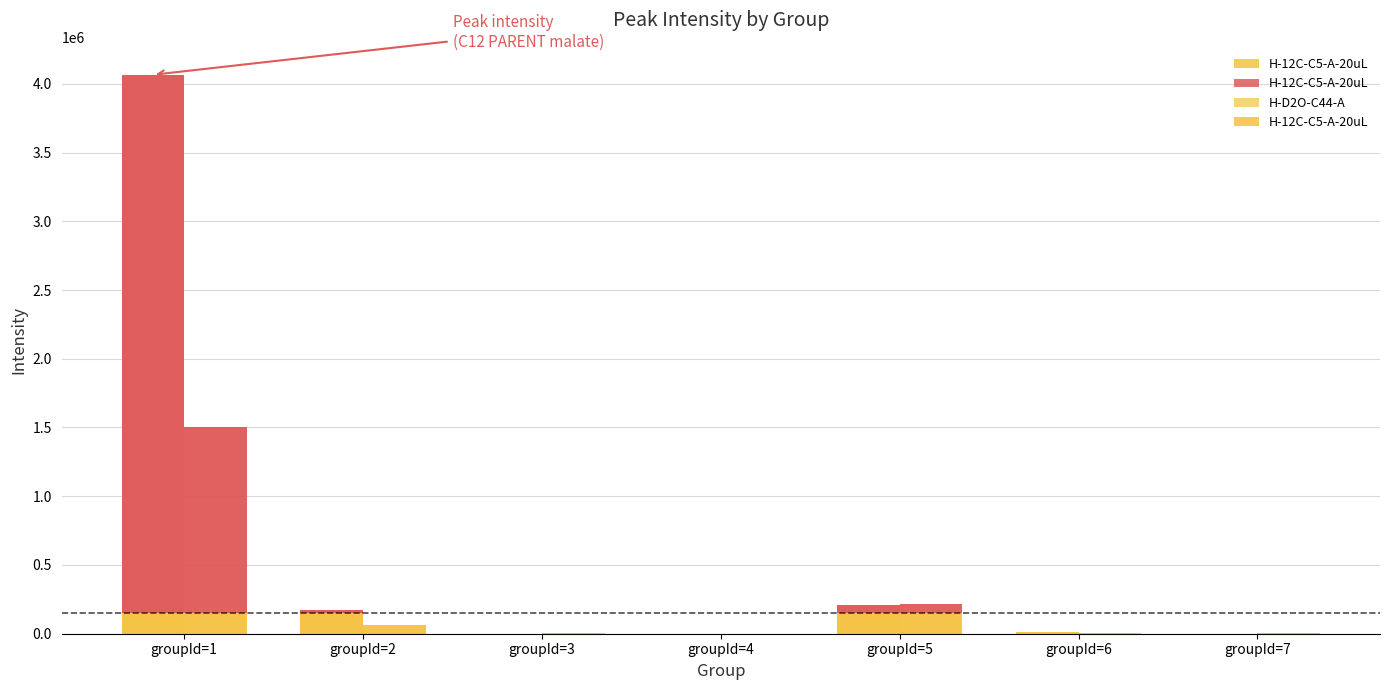

Which category has the highest value in the H-12C-C5-A-20uL series?

groupId=1